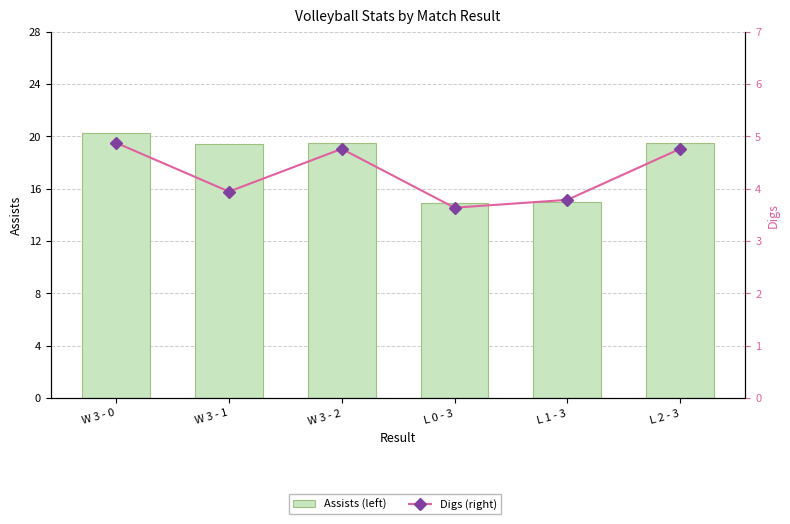

Which label corresponds to the smallest value in the chart?

L 0 - 3